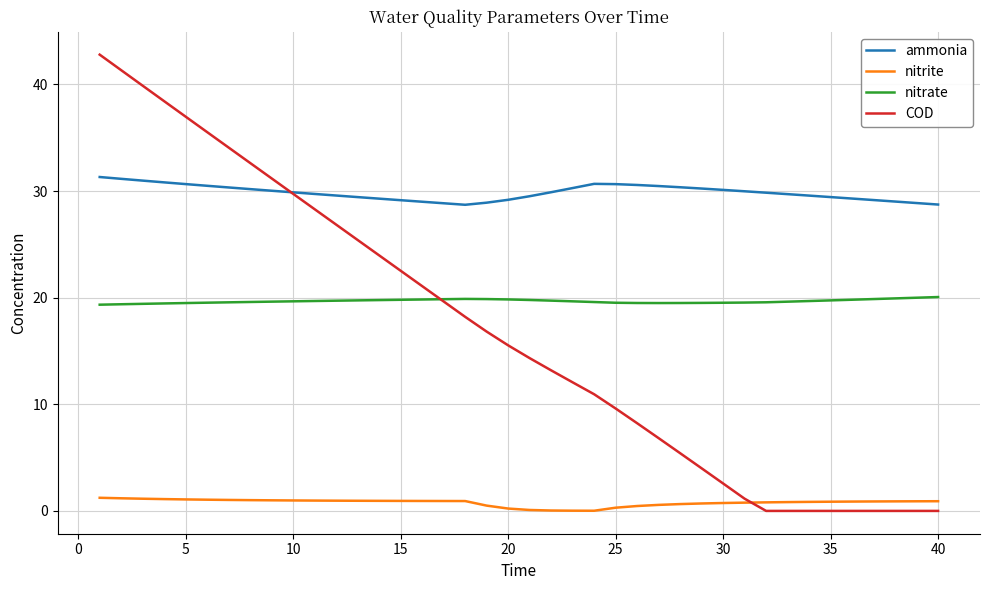

What is the highest value of the nitrite series?

1.2